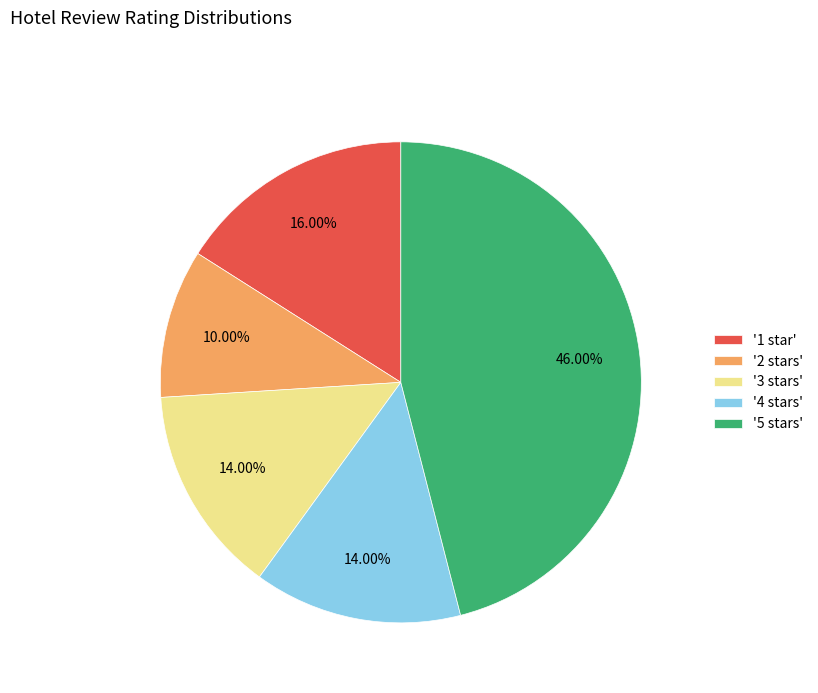

How many slices are in this pie chart?

5